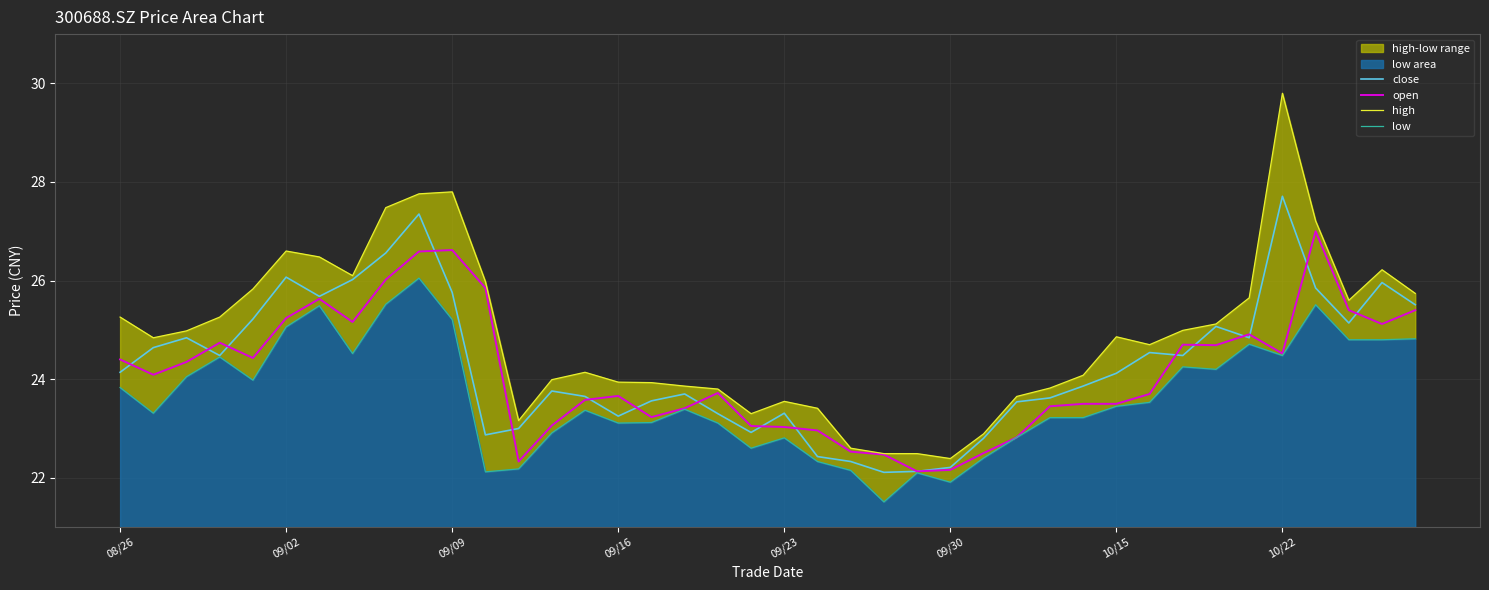

What is the highest value of the open series?

27.0